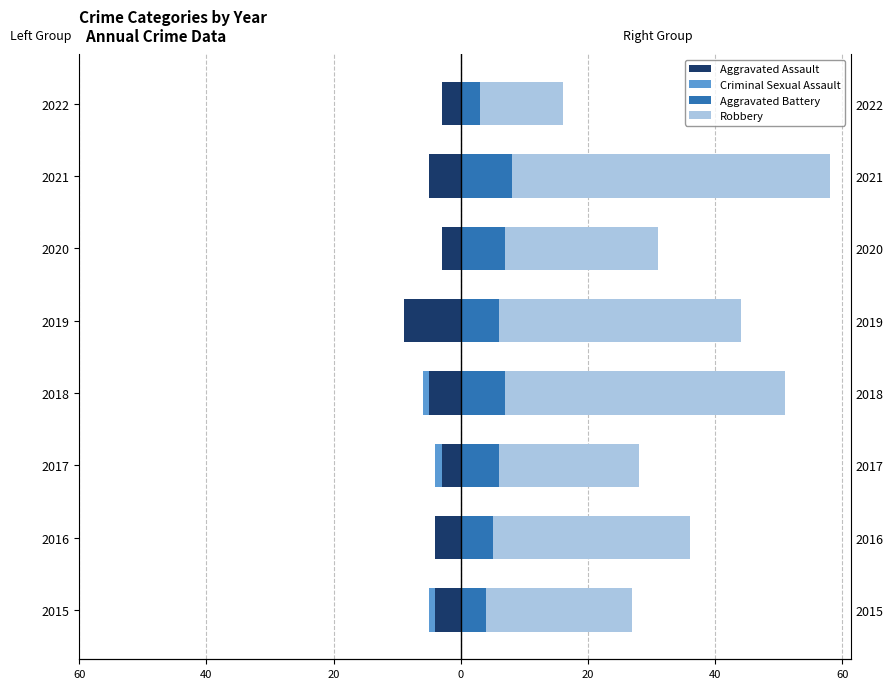

Reading left to right, what are all the values shown in this chart?

Aggravated Assault: -4	-4	-3	-5	-9	-3	-5	-3
Criminal Sexual Assault: -1	0	-1	-1	0	0	0	0
Aggravated Battery: 4	5	6	7	6	7	8	3
Robbery: 23	31	22	44	38	24	50	13